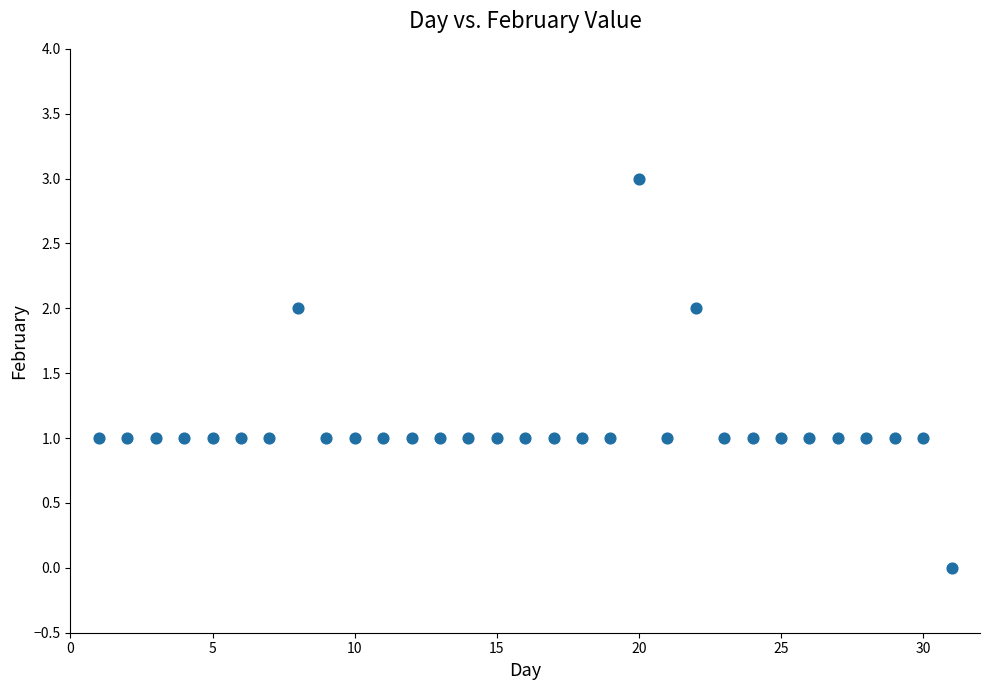

What is the range of X values (max minus min)?

30